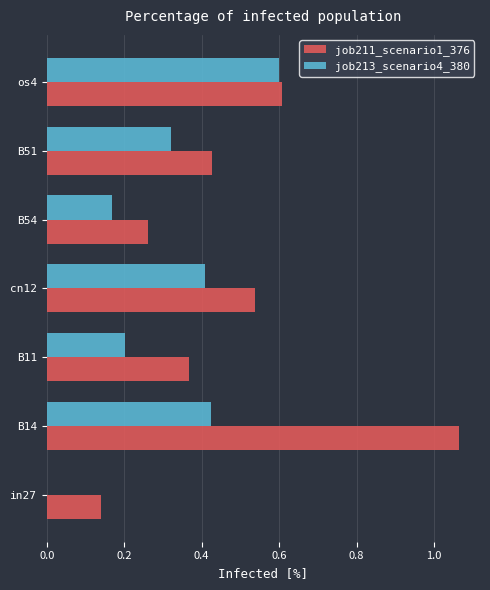

What is the sum of all job211_scenario1_376 values?

3.4